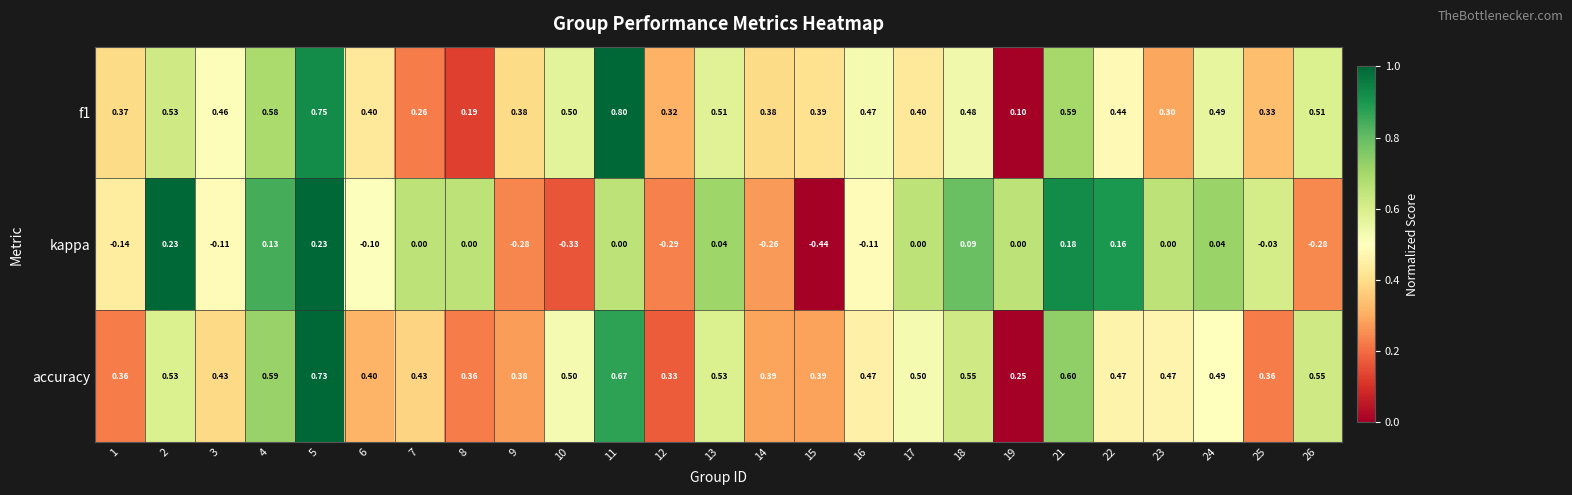

Is the value of accuracy at 1 greater than the value of kappa at 4?

Yes